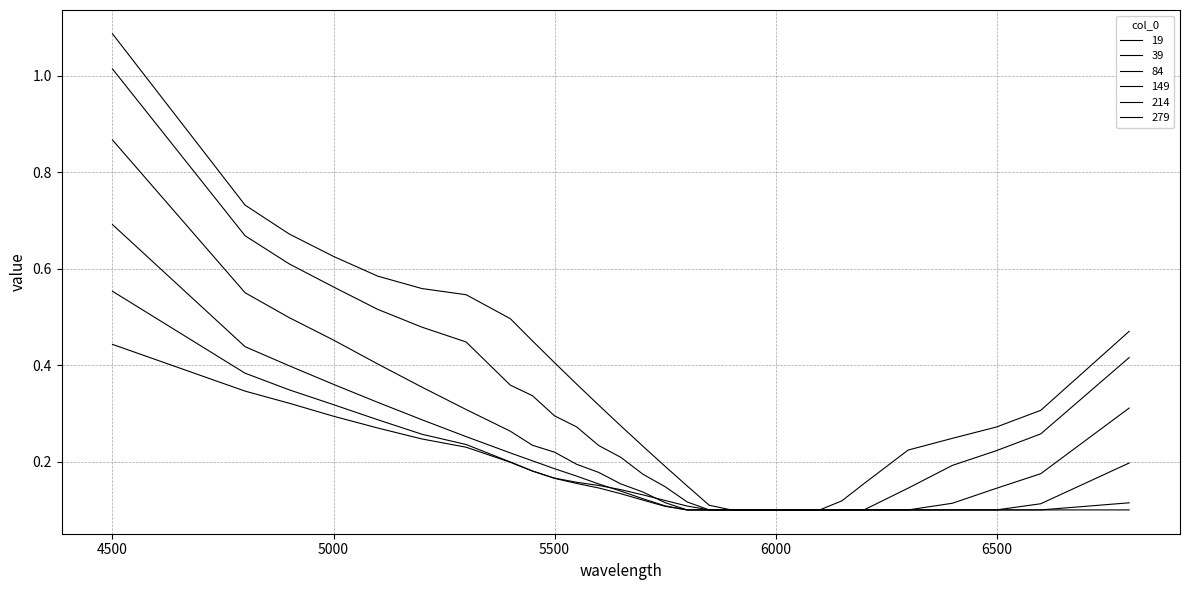

True or false: 19 has more than 1 points higher than both neighbors.

False